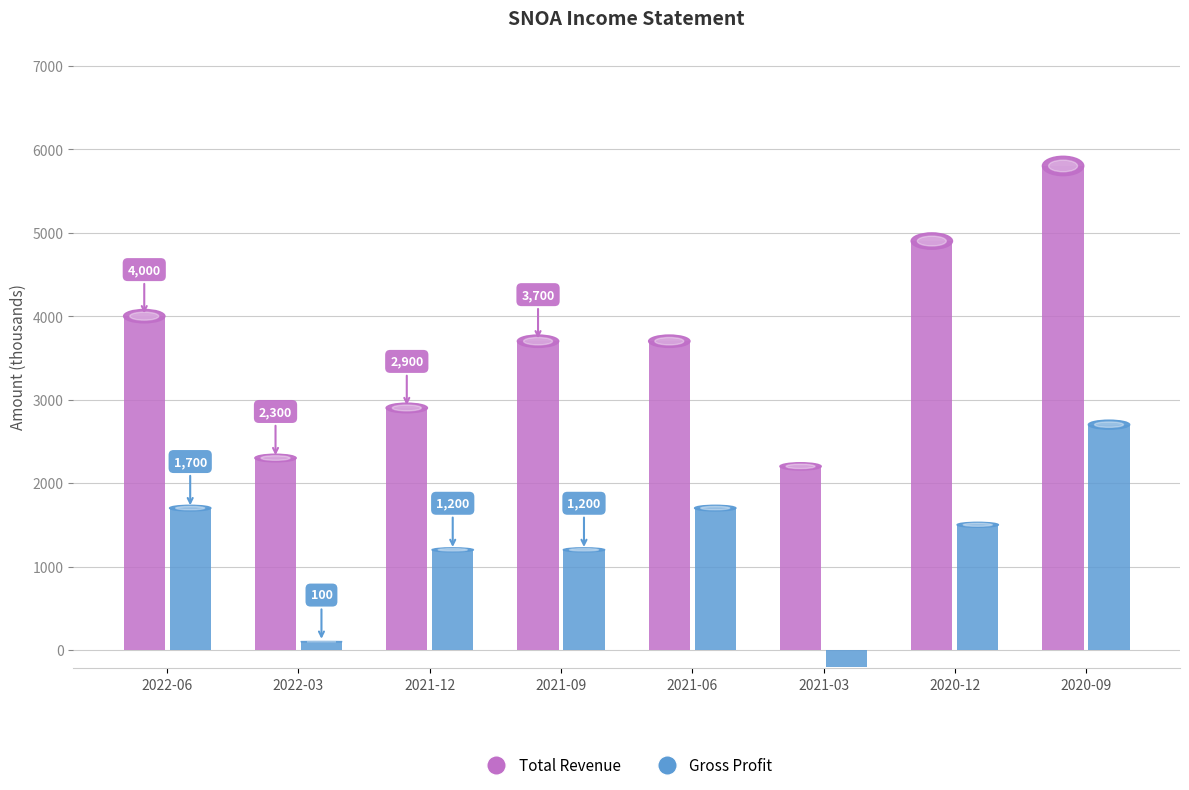

Is it true that Total Revenue equals 3670 at 2021-03-31?

False